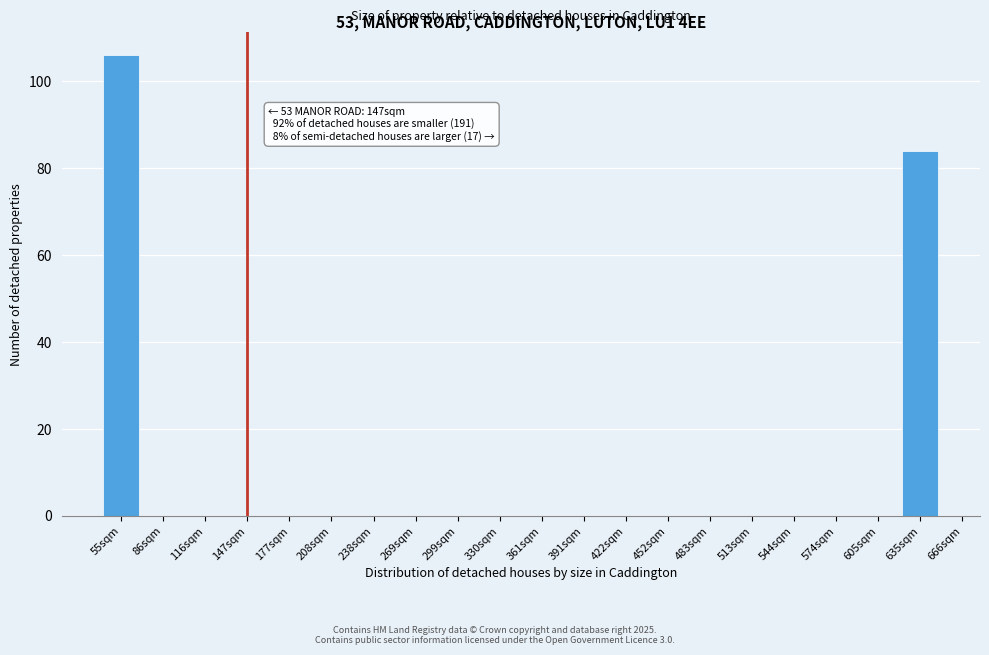

Reading left to right, what are all the values shown in this chart?

55sqm=106	86sqm=0	116sqm=0	147sqm=0	177sqm=0	208sqm=0	238sqm=0	269sqm=0	299sqm=0	330sqm=0	361sqm=0	391sqm=0	422sqm=0	452sqm=0	483sqm=0	513sqm=0	544sqm=0	574sqm=0	605sqm=0	635sqm=84